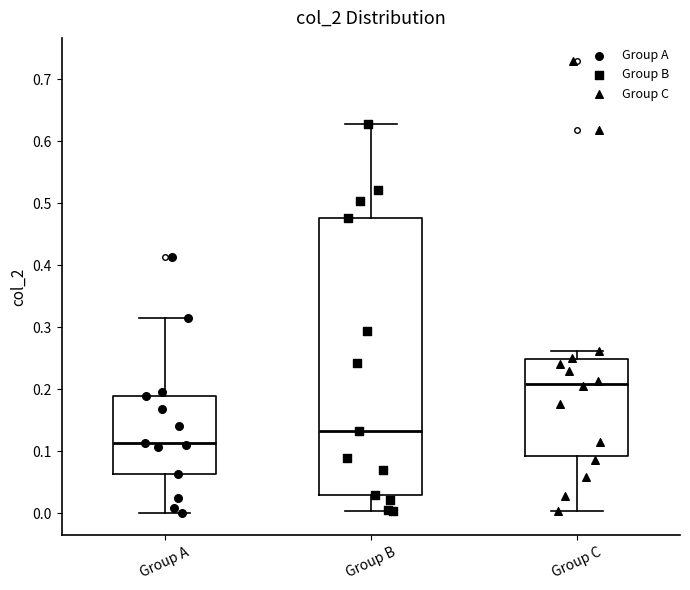

Which box has the lowest median line?

Group A